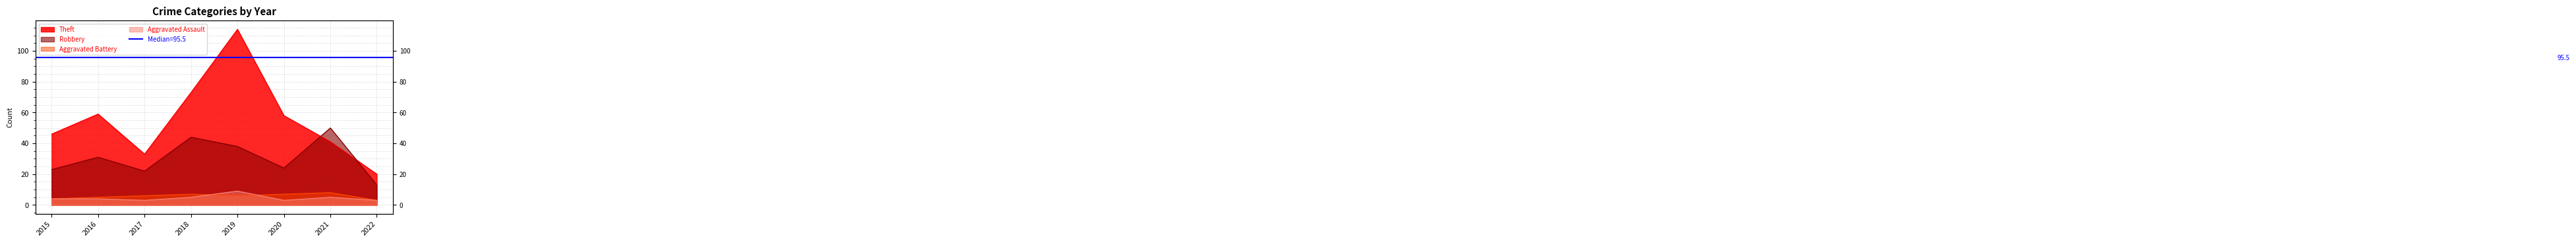

How many lines are shown in the chart?

4